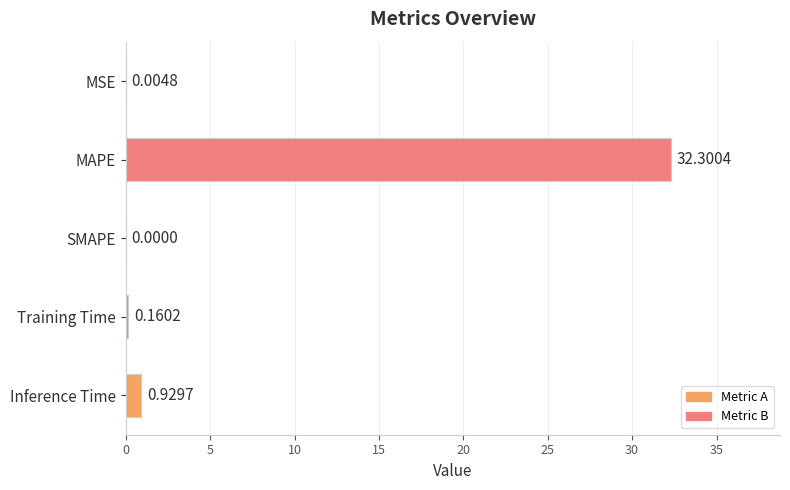

What is the change in value from Training Time to Inference Time?

+0.8